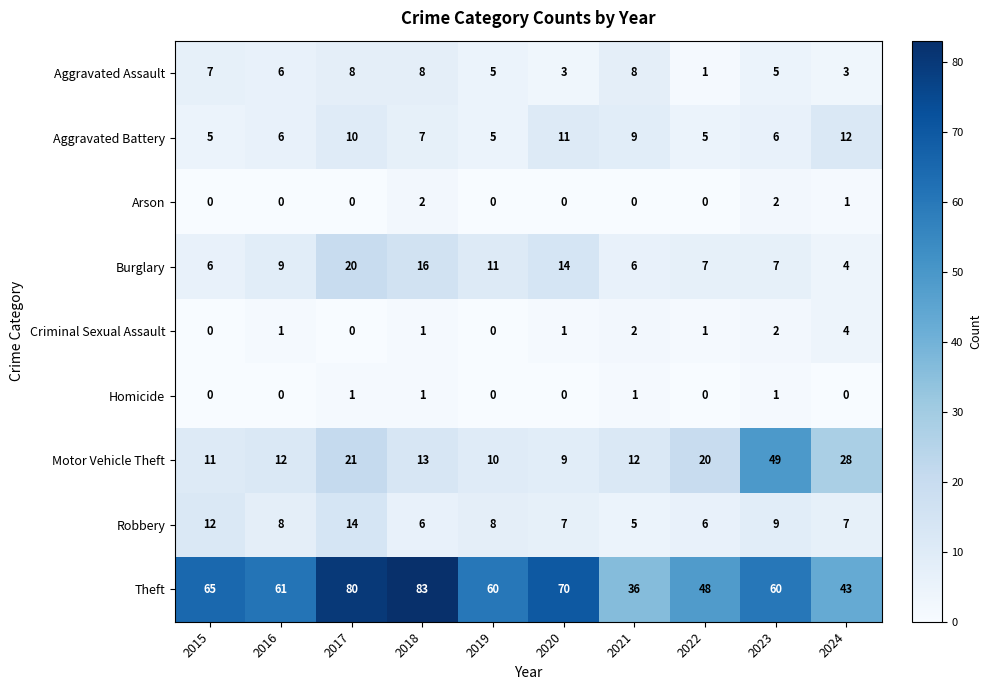

Which series has the largest range (max minus min)?

Theft